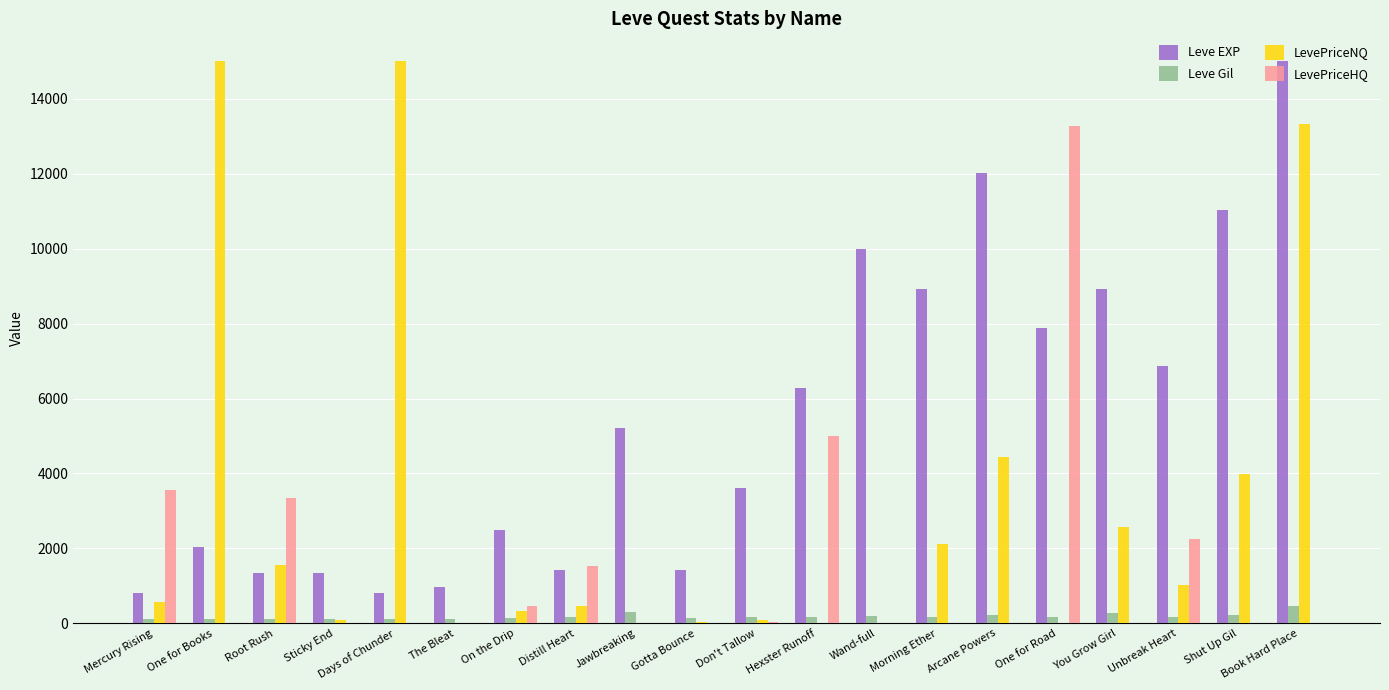

How many categories are shown in the chart?

20